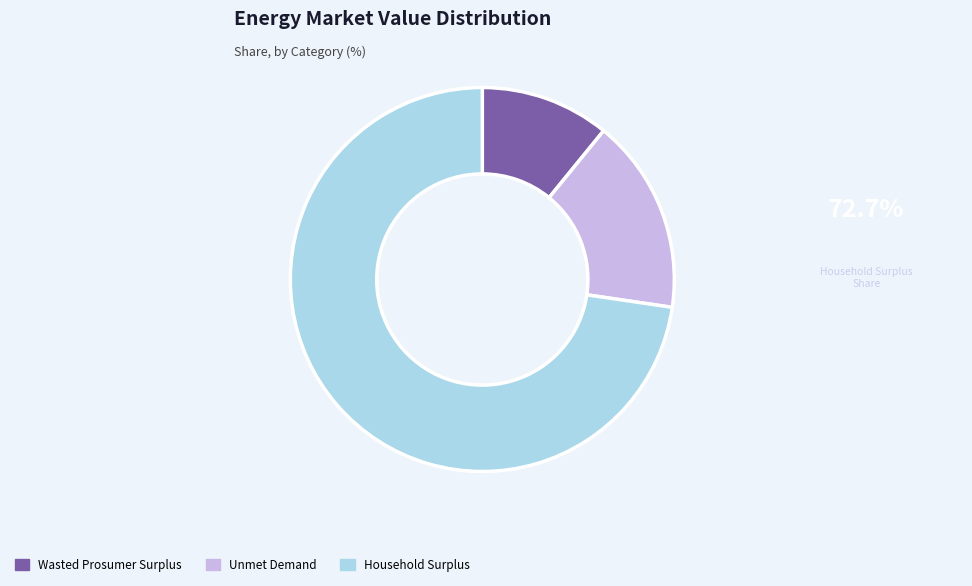

The Wasted Prosumer Surplus slice represents 11% of the pie. True or false?

True